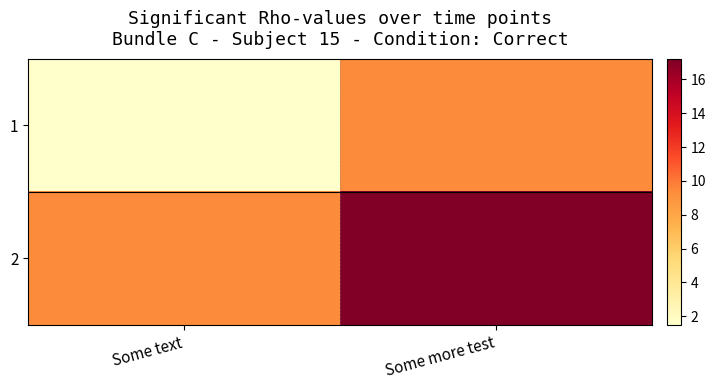

Reading left to right, what are all the values shown in this chart?

1: Some text=1.5	Some more test=9.4
2: Some text=9.4	Some more test=17.2